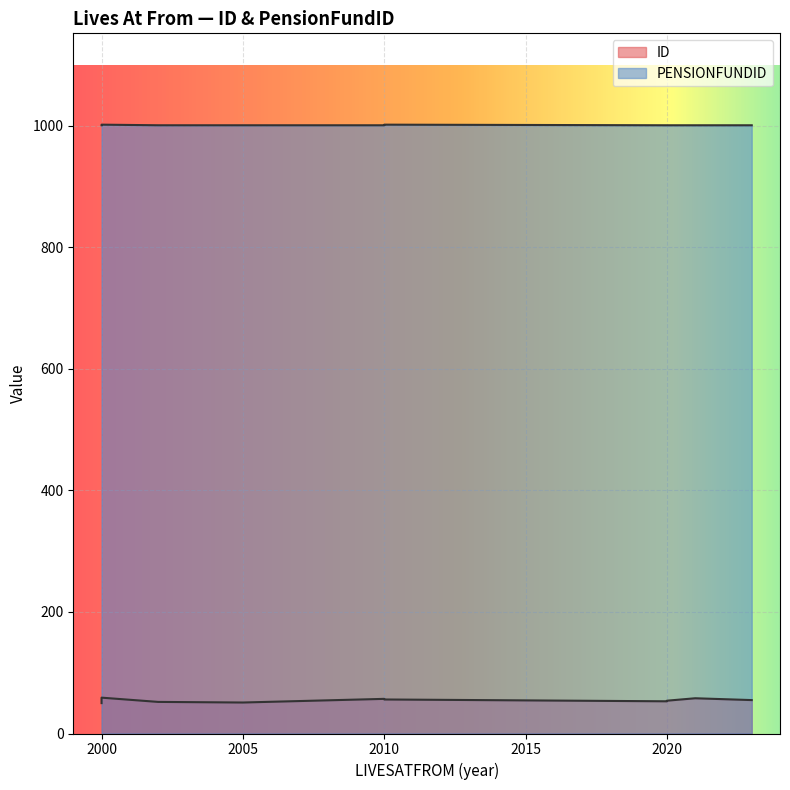

At which category is the sum across all series the highest?

2000